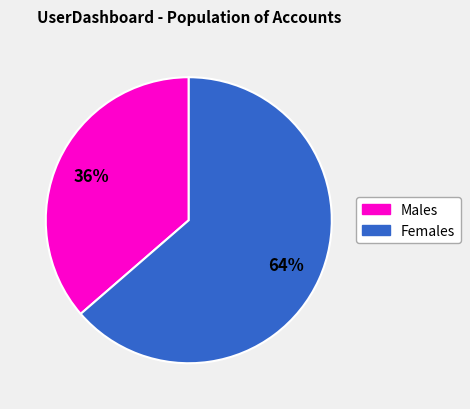

Is there a majority slice in this chart?

Yes